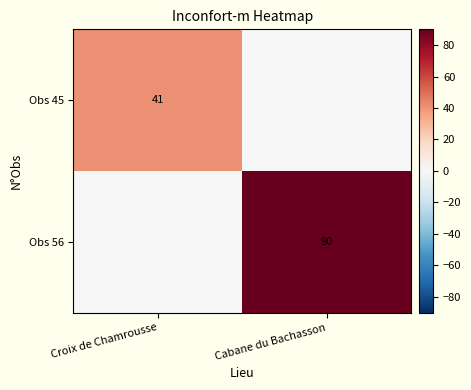

What is the sum of all Obs 45 values?

41